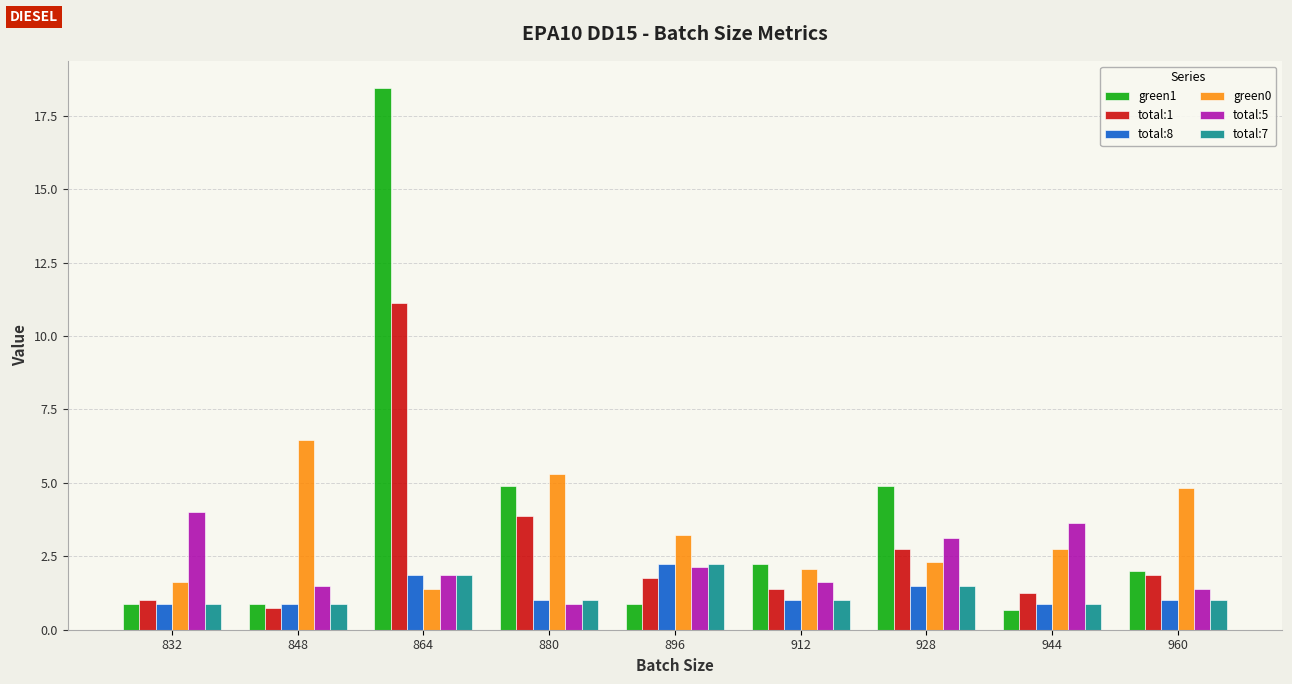

Read the total:8 value at 848.

0.9